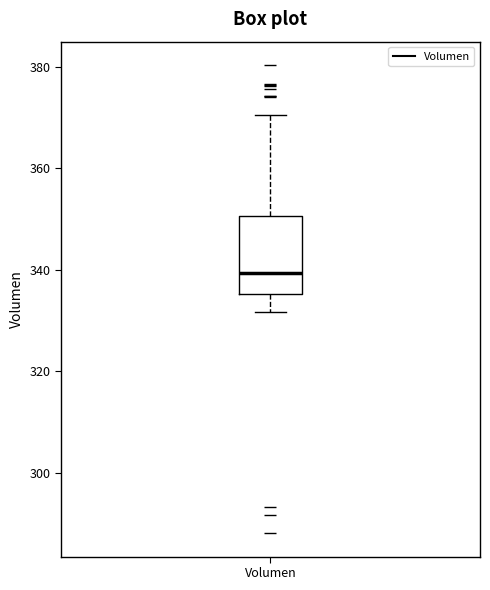

Read this box plot against the y-axis: the position of the median line, the range covered by the box, and the ends of both whiskers. The values are not printed on the chart, so give them approximately, as read against the axis.

median 340, box 336 to 350, whiskers 332 to 370